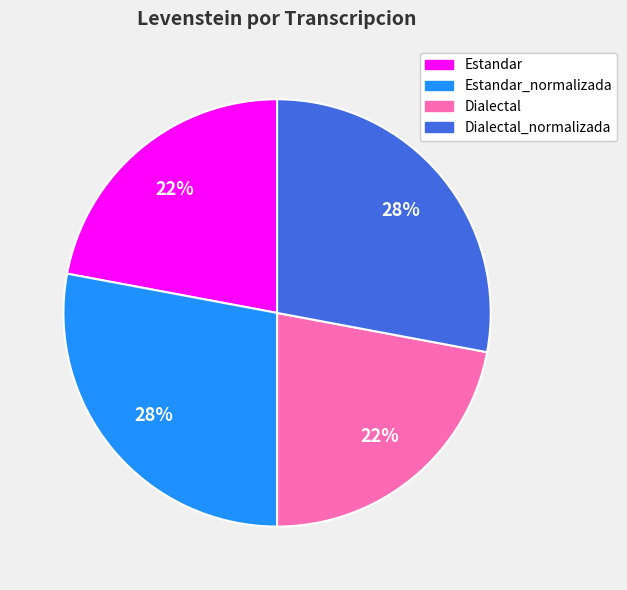

To the nearest percent, what is the difference between the Dialectal and Dialectal_normalizada slice percentages?

6%